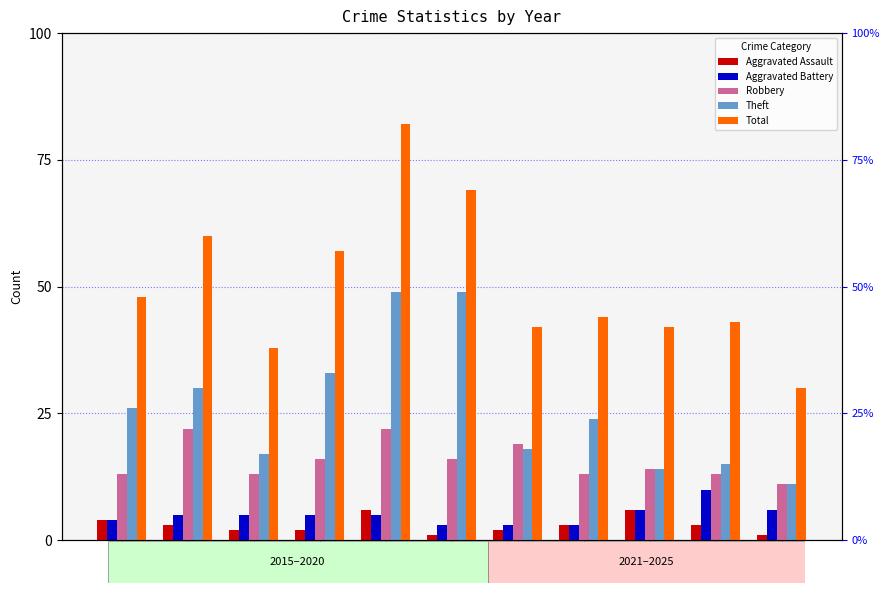

What is the highest value of the Aggravated Assault series?

6